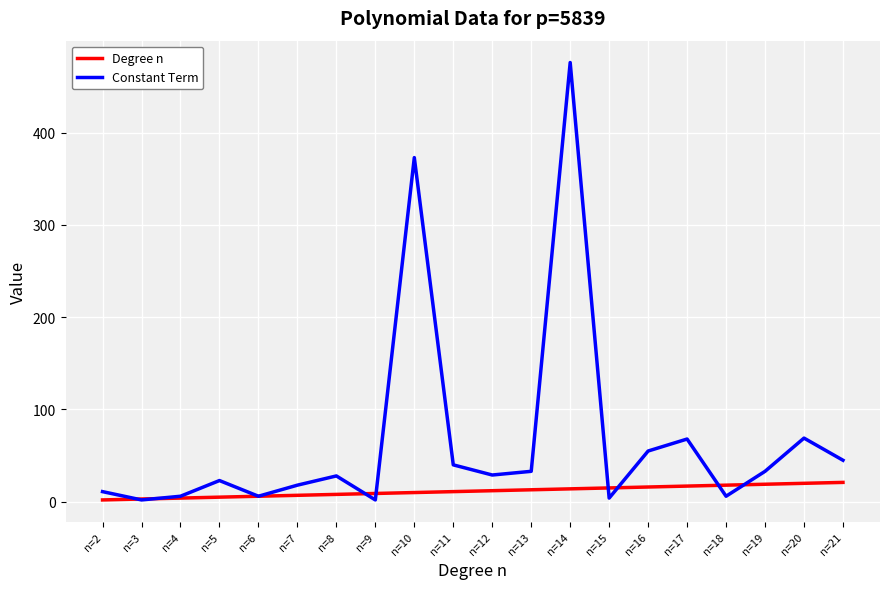

List the series in order of their peak value, highest first.

Constant Term, Degree n